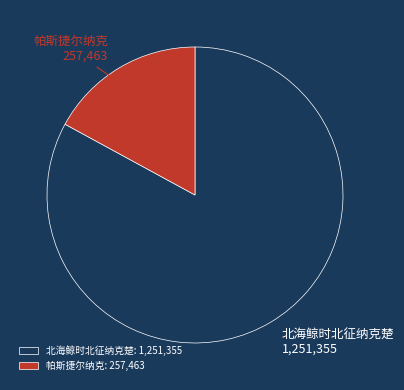

Which category accounts for the majority?

北海鲸时北征纳克楚